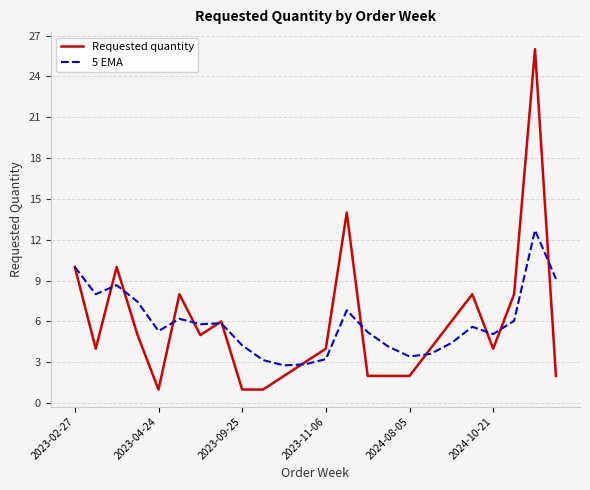

What is the lowest value of the Requested quantity series?

1.0